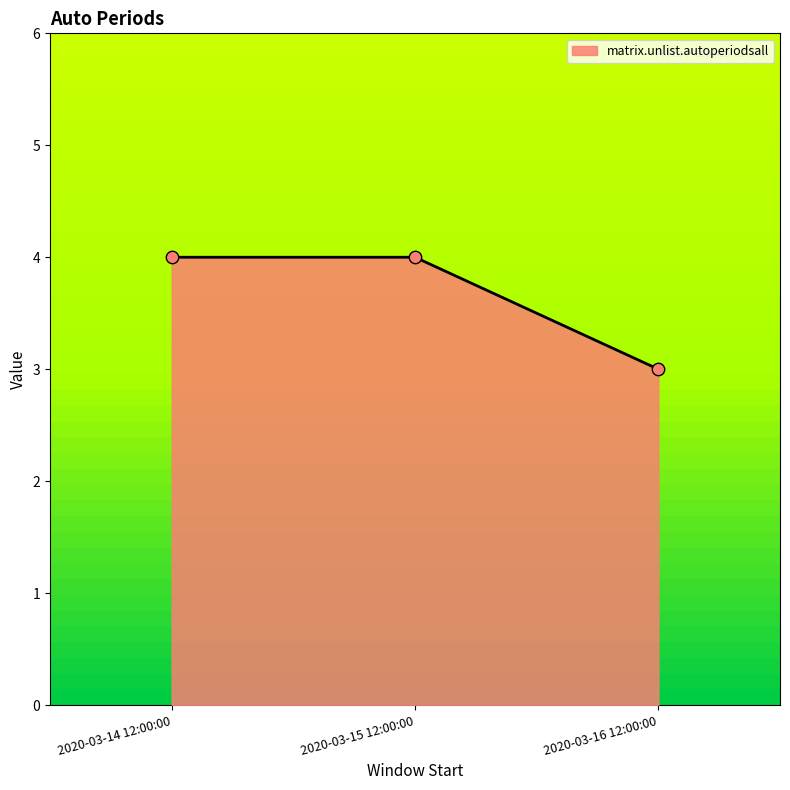

What is the change in value from 2020-03-15 12:00:00 to 2020-03-16 12:00:00?

-1